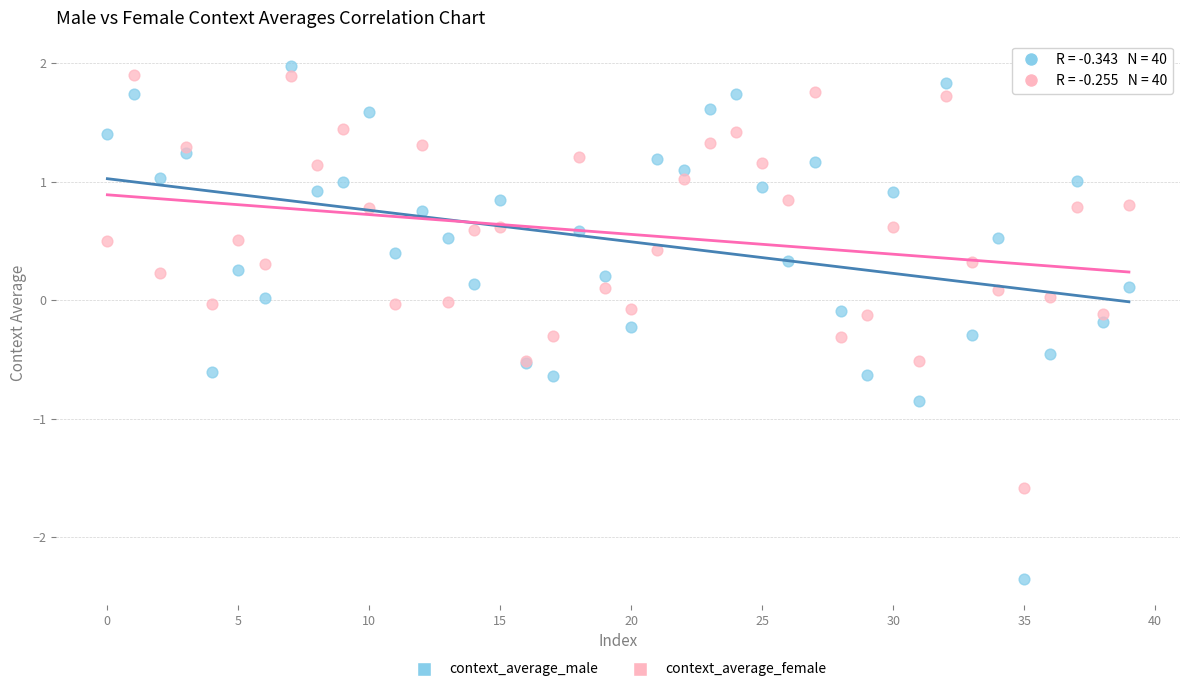

Which series has the largest Y range (max minus min)?

context_average_male